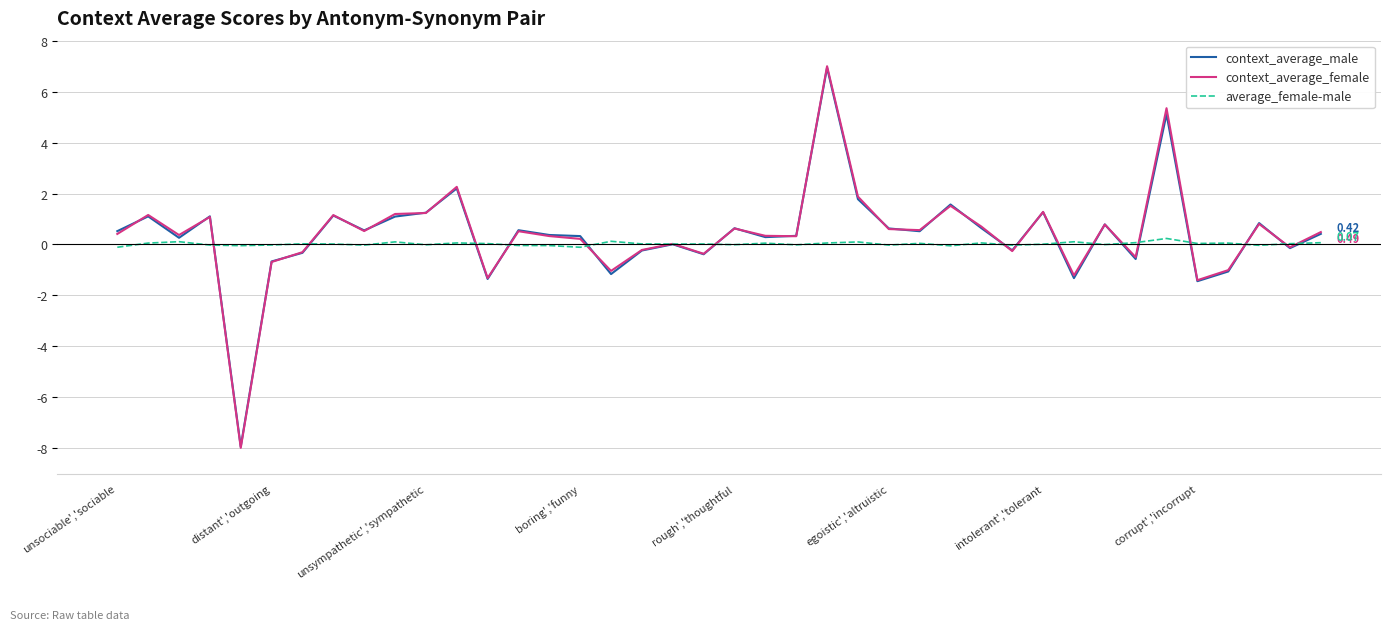

Which series has the largest range (max minus min)?

context_average_female